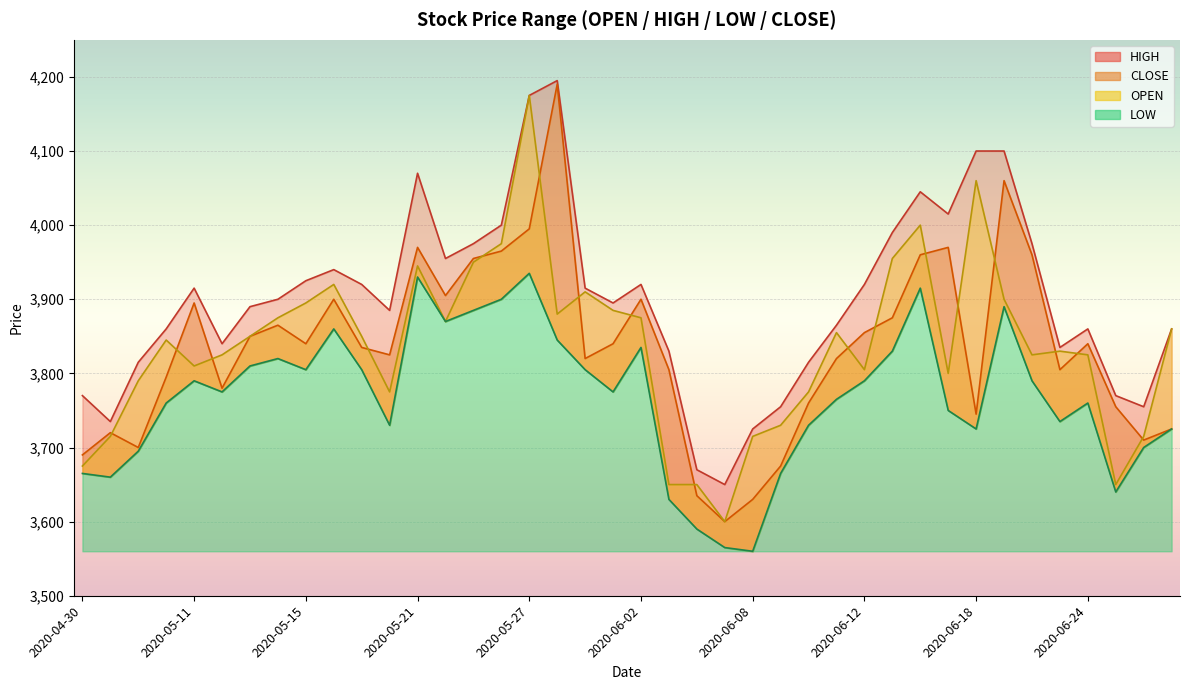

Which has a higher value, 2020-05-29 or 2020-05-13?

2020-05-29